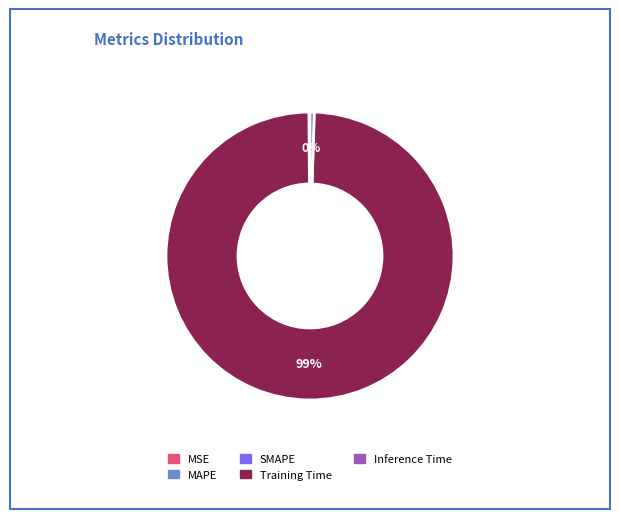

To the nearest percent, what is the average slice percentage?

20%